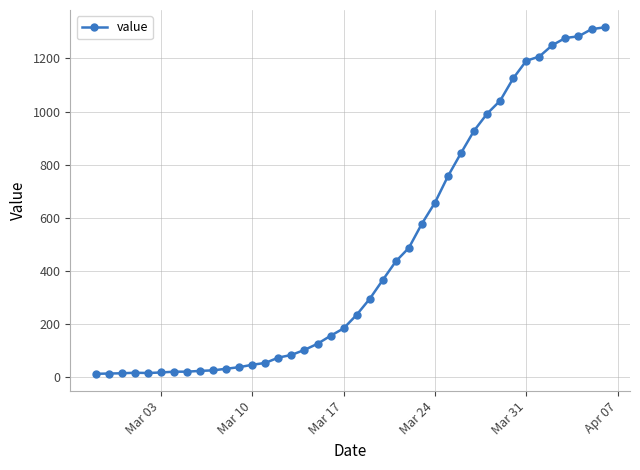

What is the greatest value displayed?

1317